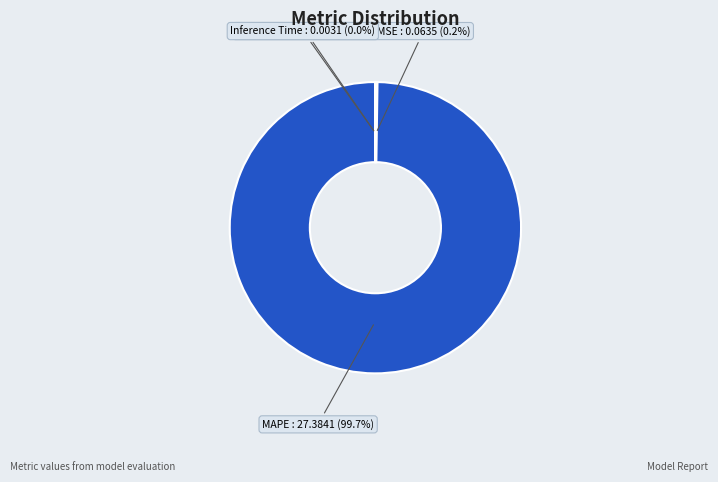

What is the largest slice in the pie chart?

MAPE